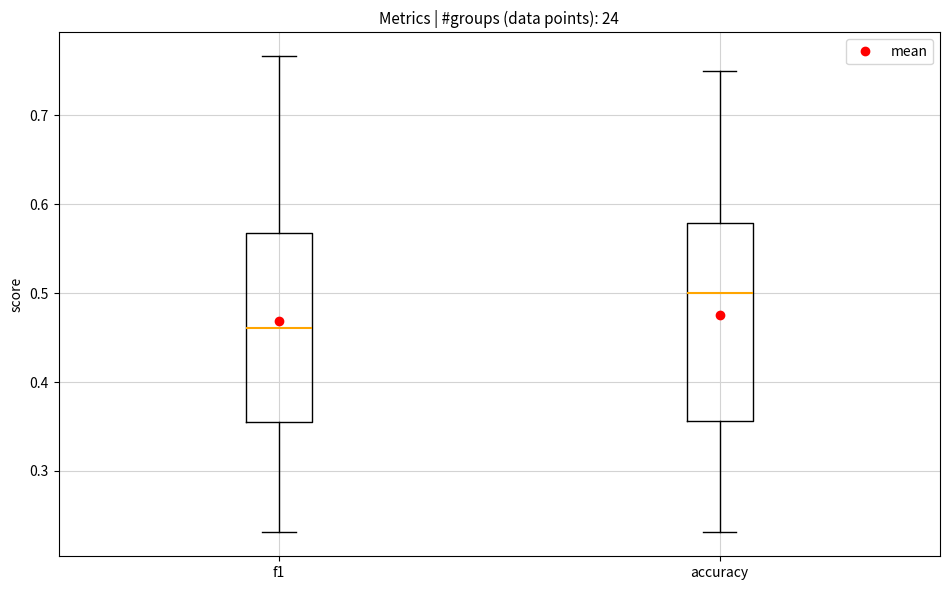

Where does the lower whisker of the box for accuracy end on the y-axis? The values are not printed on the chart, so give them approximately, as read against the axis.

0.23